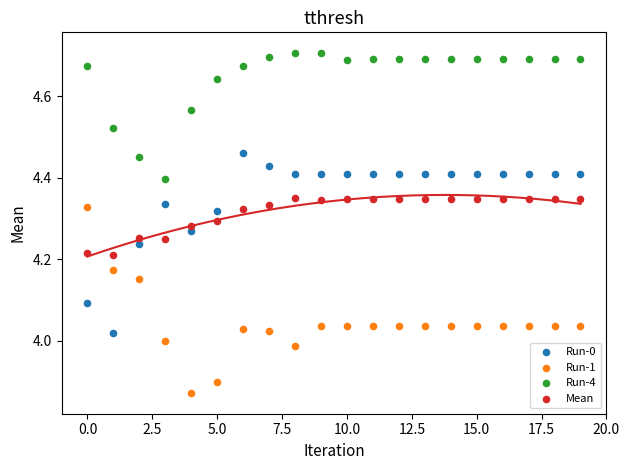

What are all the series names shown in the legend?

Run-0, Run-1, Run-4, Mean